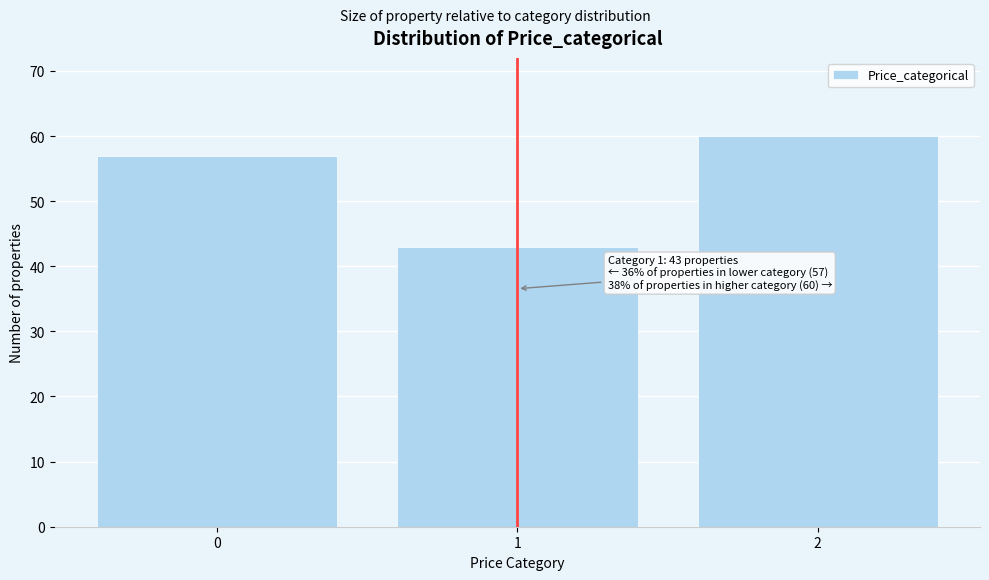

Reading left to right, transcribe all the data shown in this chart.

0=57	1=43	2=60